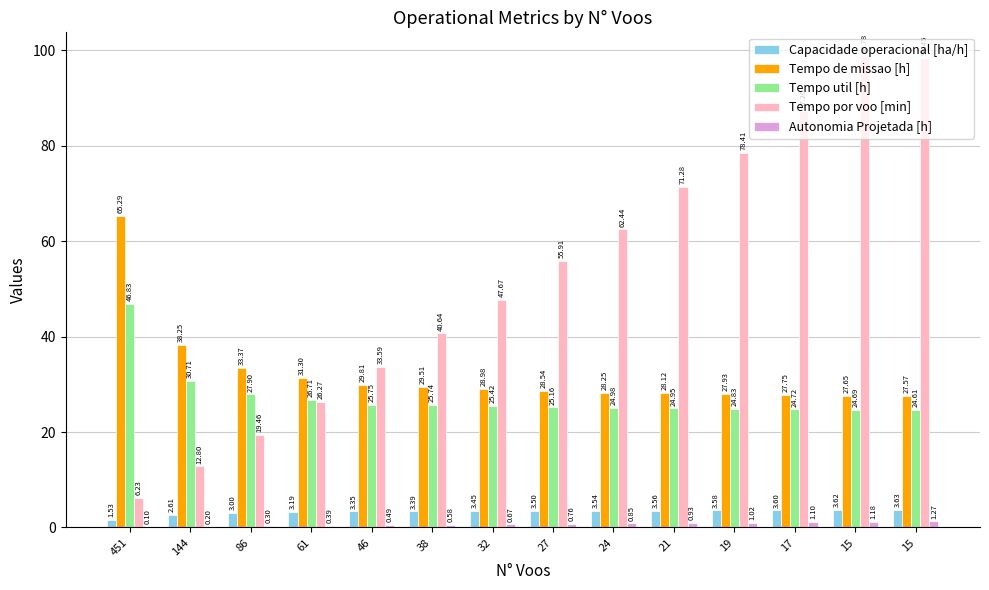

What is the sum of all Tempo util [h] values?

383.0